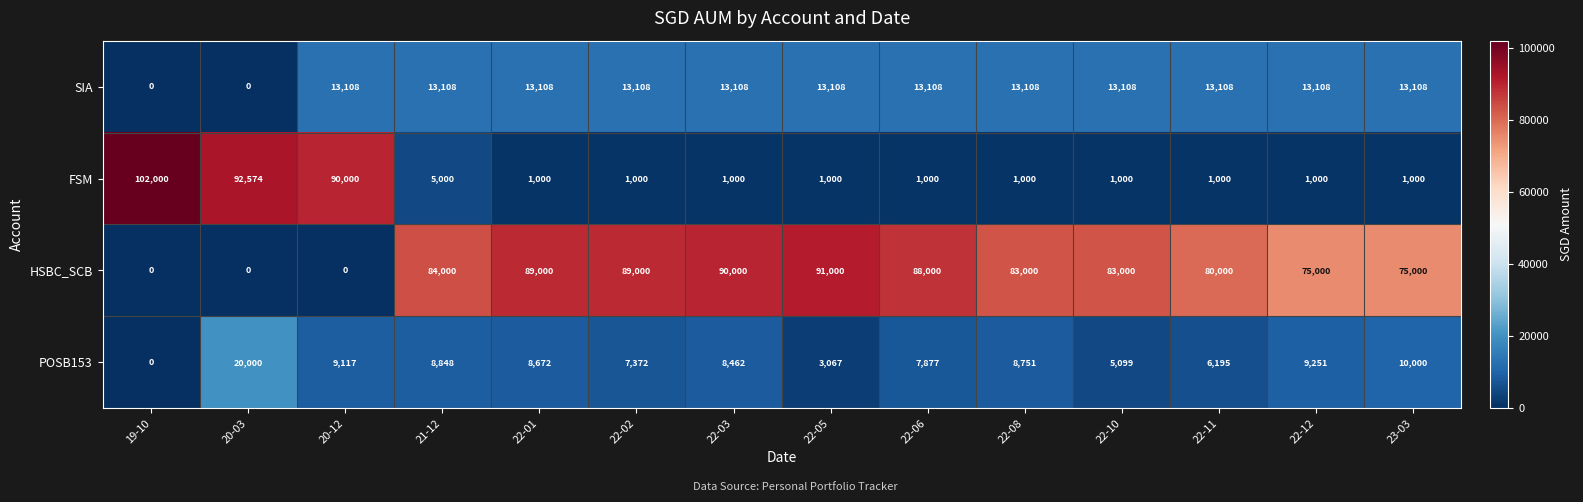

What is the approximate value of POSB153 at 22-01?

8672